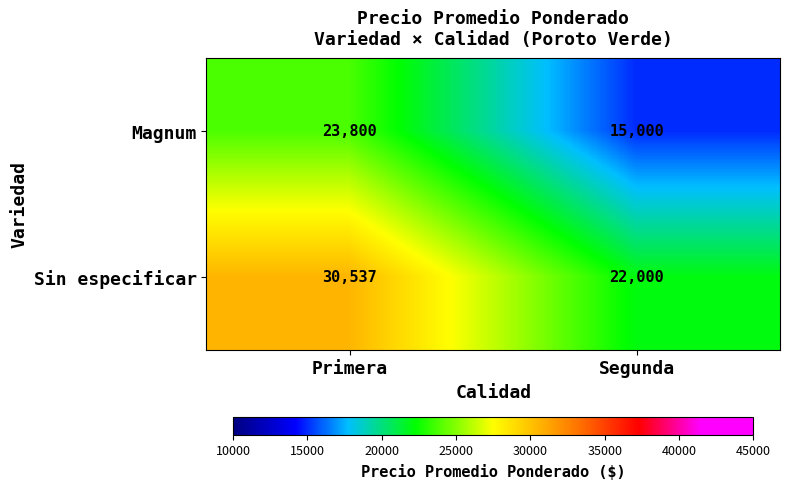

What value does the Magnum series have at Primera, to the nearest 10?

23800